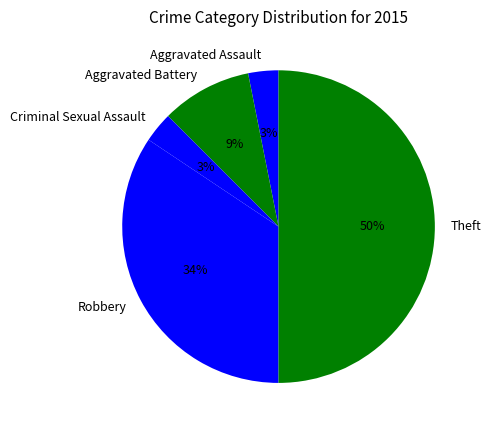

What is the ratio of the value at Theft to the value at Robbery?

1.5